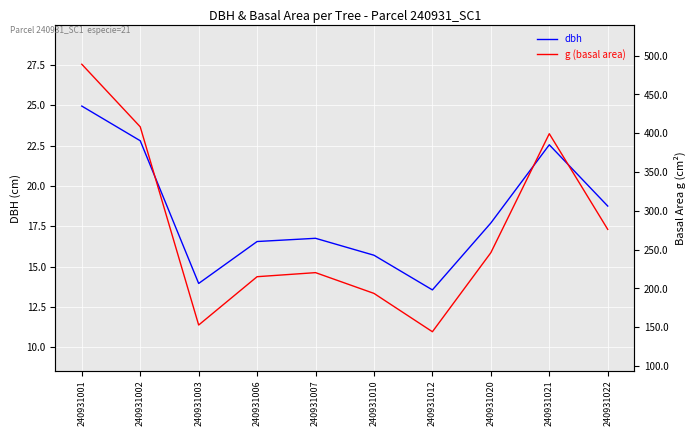

True or false: dbh has a value of 22.6 at 240931021.

True